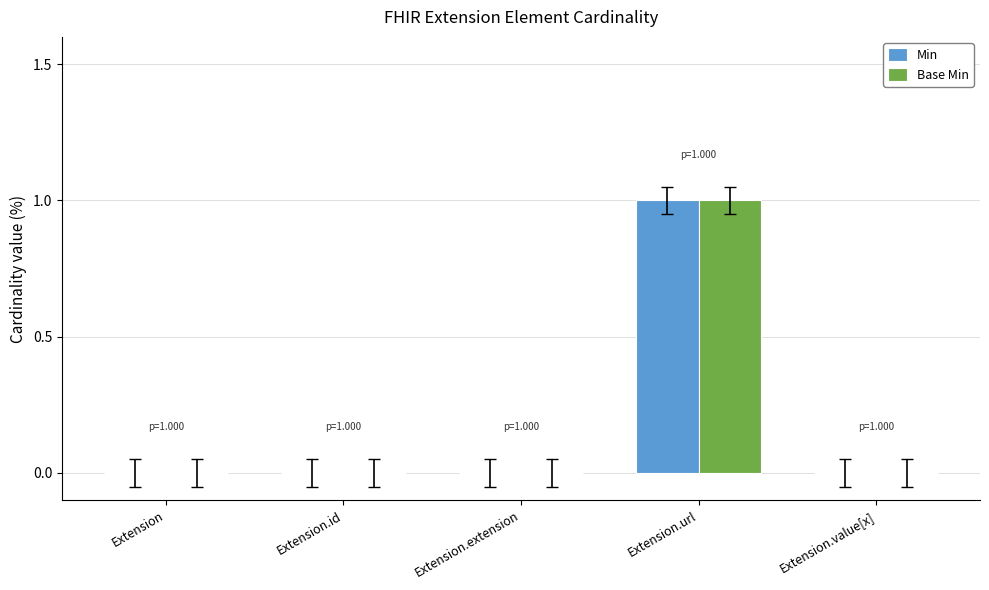

Which category has the highest value across all series?

Extension.url